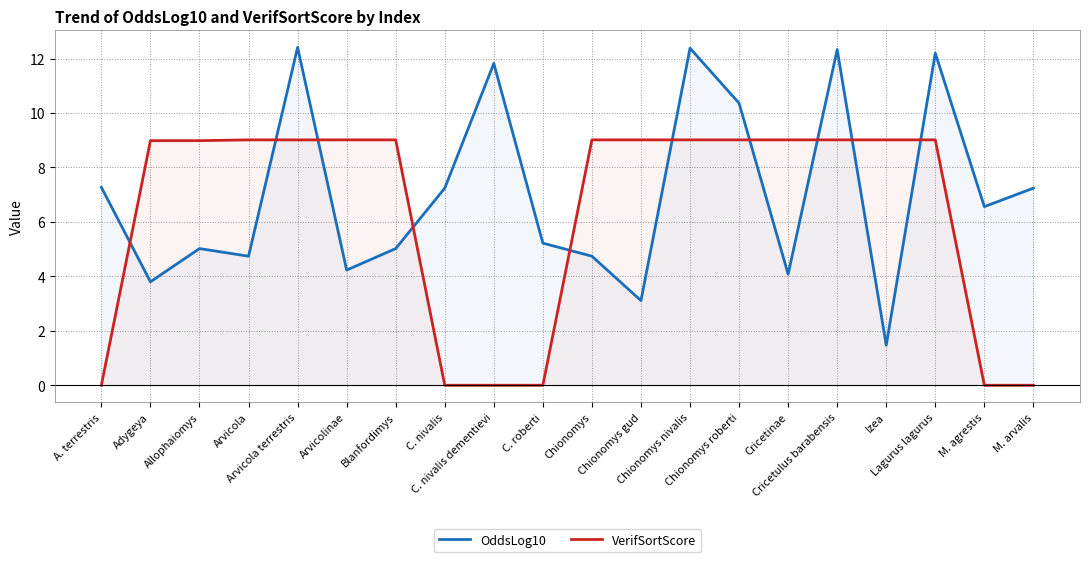

What is the difference between the OddsLog10 values at Arvicola terrestris and Chionomys roberti?

2.1